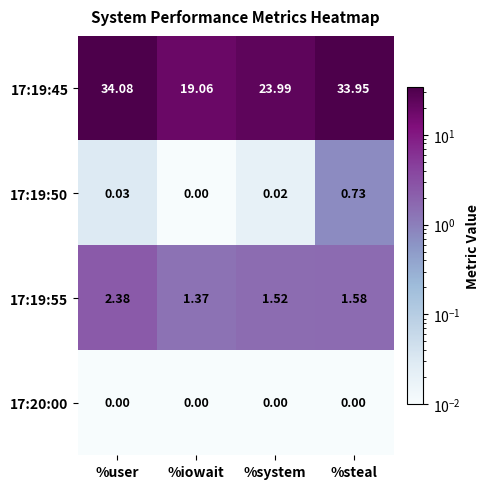

At which category is the sum across all series the highest?

%user